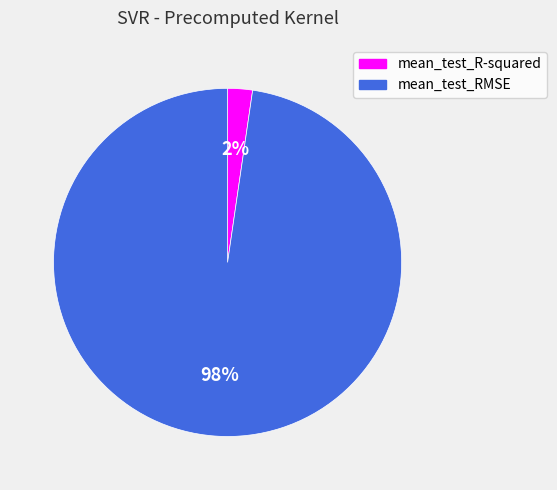

To the nearest percent, what portion does mean_test_RMSE represent?

98%